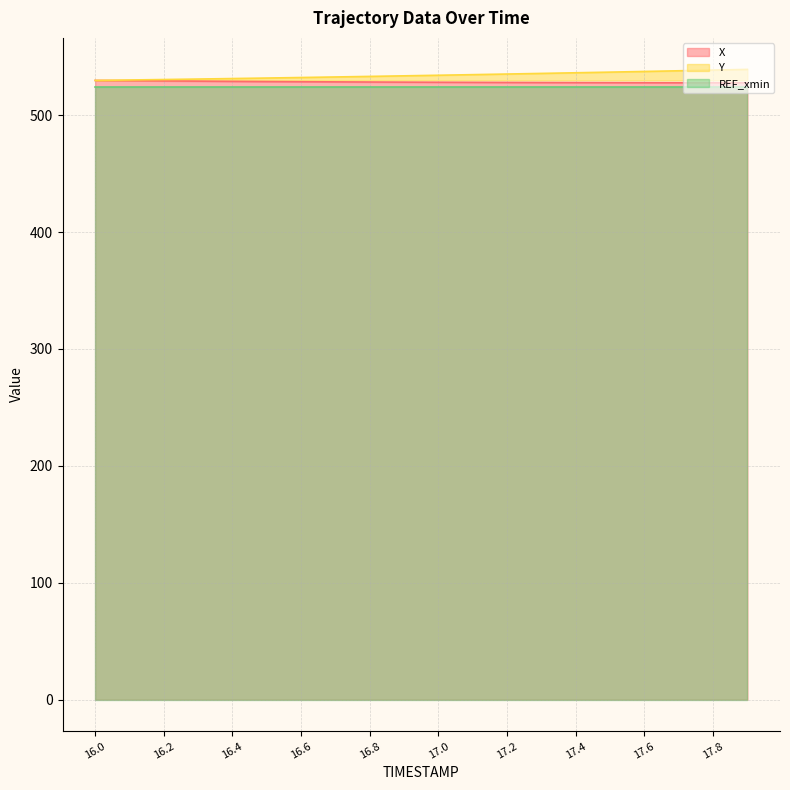

What is the minimum value for Y?

529.7